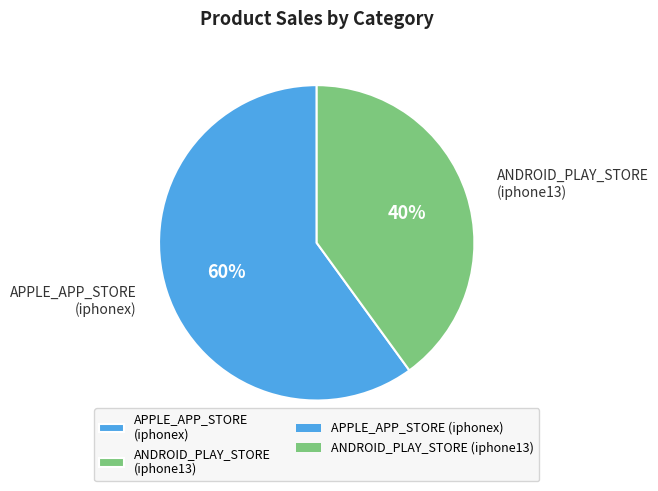

Which category has the smallest portion of the pie?

ANDROID_PLAY_STORE (iphone13)